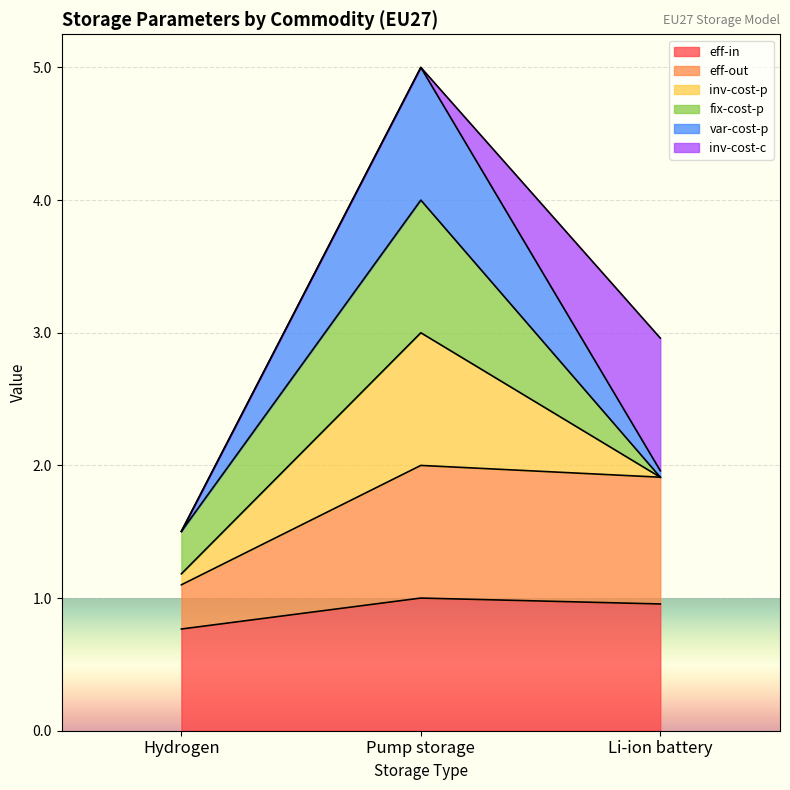

Reading left to right, list the values for the eff-in series.

Hydrogen=0.8	Pump storage=1.0	Li-ion battery=1.0